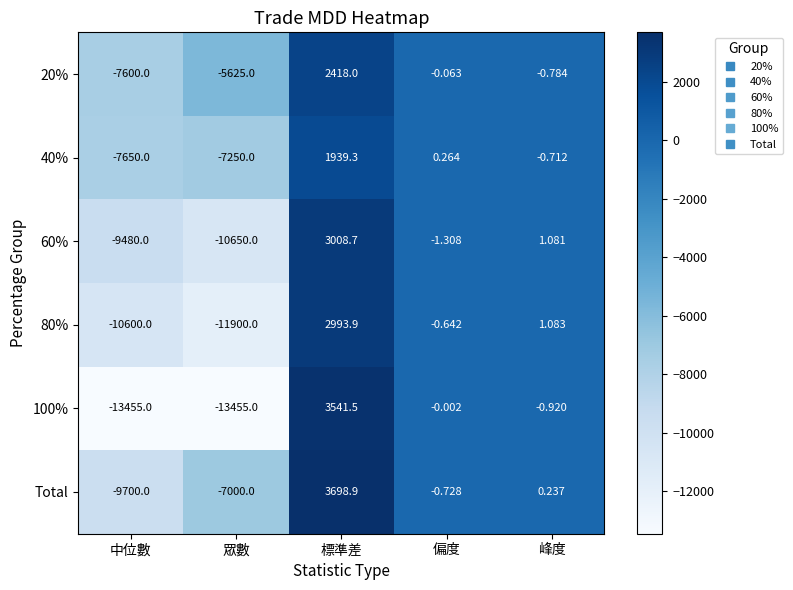

Count the number of categories in the chart.

5